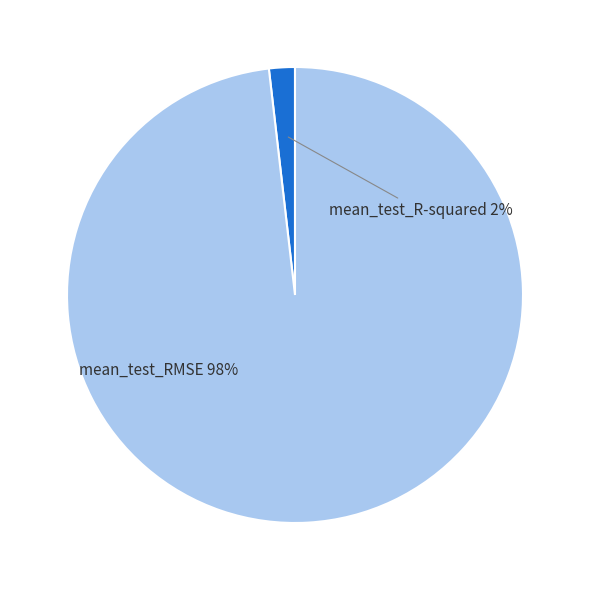

To the nearest percent, what is the difference between the mean_test_R-squared and mean_test_RMSE slice percentages?

96%